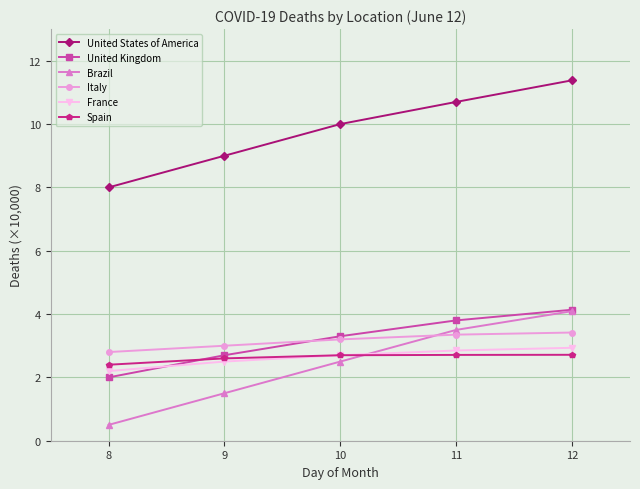

What is the greatest value displayed?

11.4